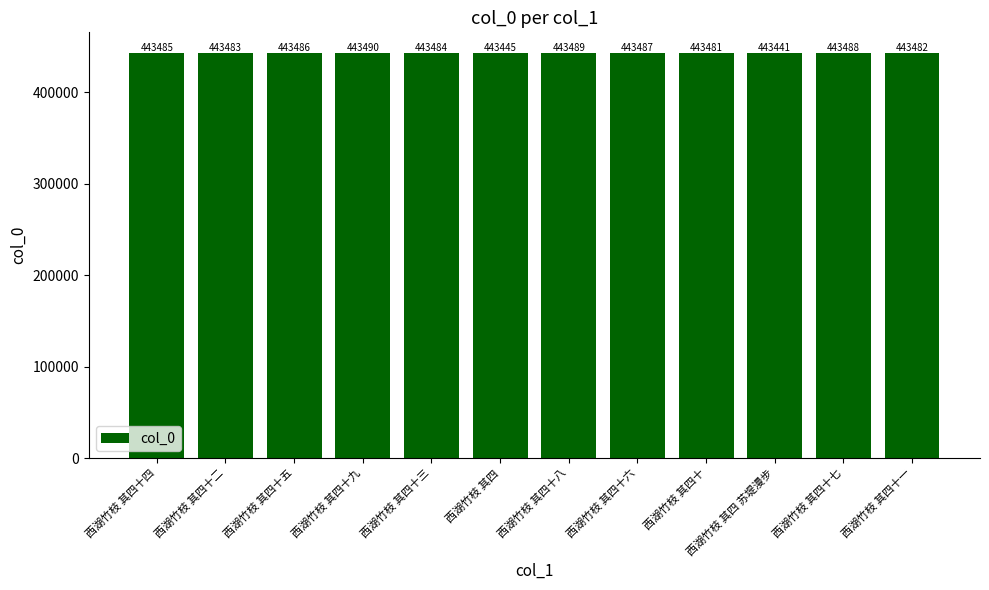

What is the change in value from 西湖竹枝 其四十九 to 西湖竹枝 其四十一?

-8